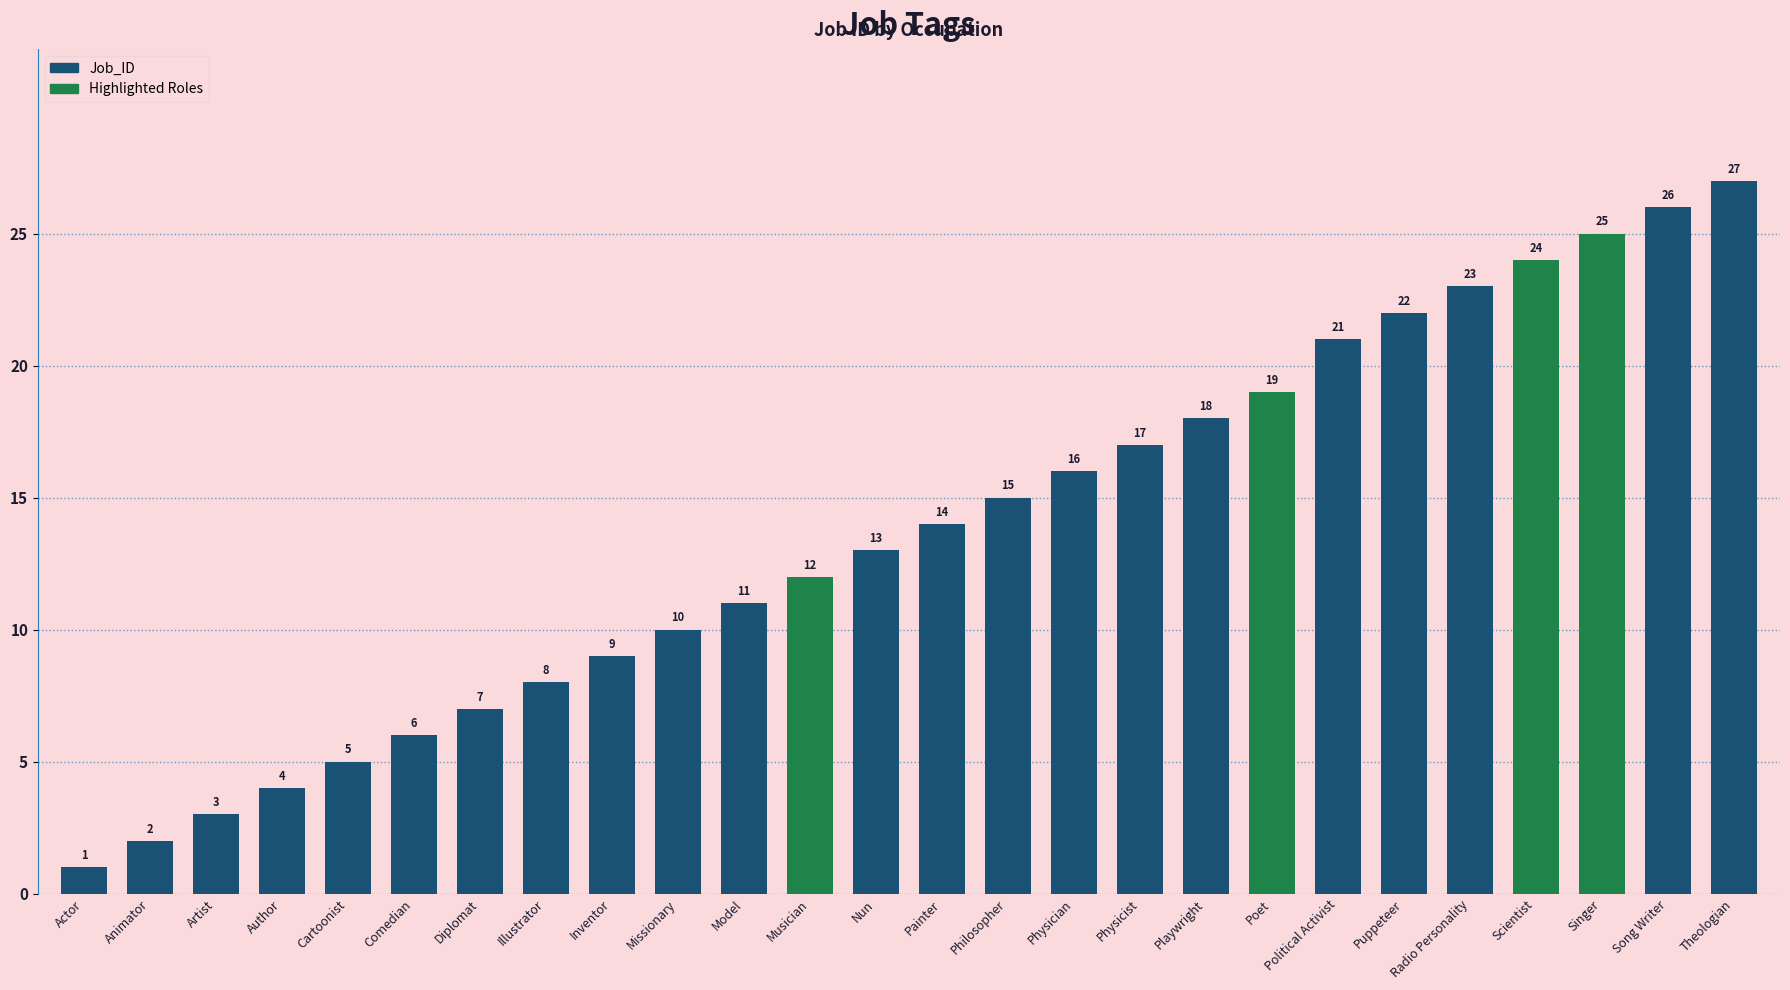

Rank the categories by value from highest to lowest.

Theologian, Song Writer, Singer, Scientist, Radio Personality, Puppeteer, Political Activist, Poet, Playwright, Physicist, Physician, Philosopher, Painter, Nun, Musician, Model, Missionary, Inventor, Illustrator, Diplomat, Comedian, Cartoonist, Author, Artist, Animator, Actor